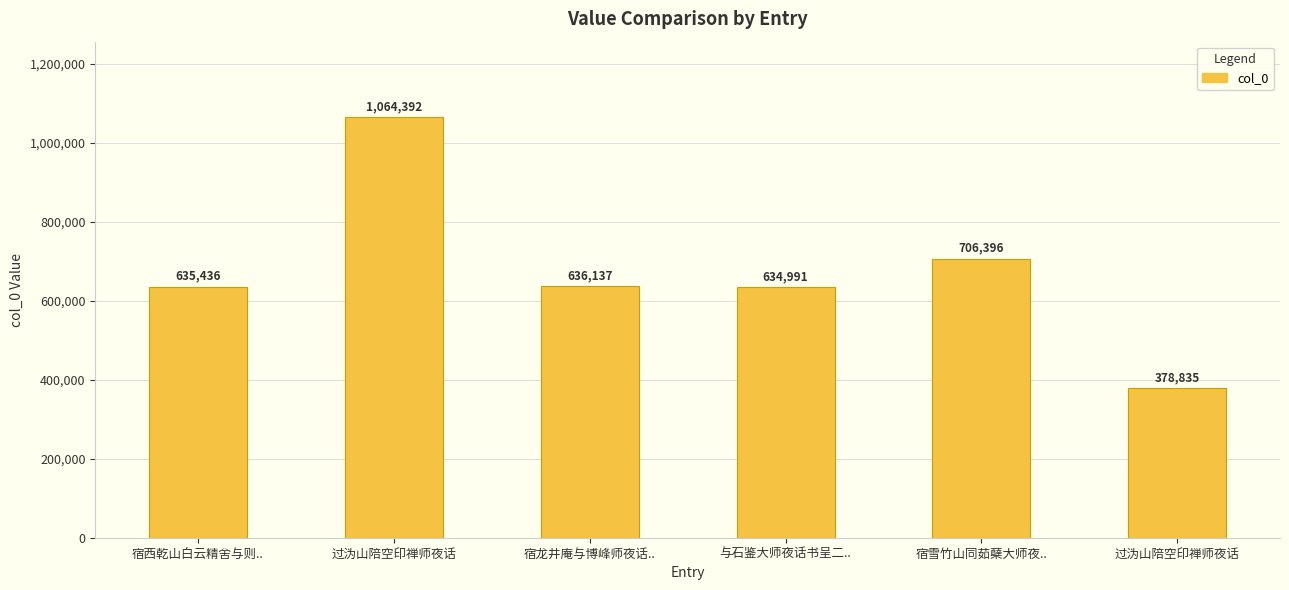

What is the difference between the values at 宿雪竹山同茹蘖大师夜.. and 过沩山陪空印禅师夜话?

327561